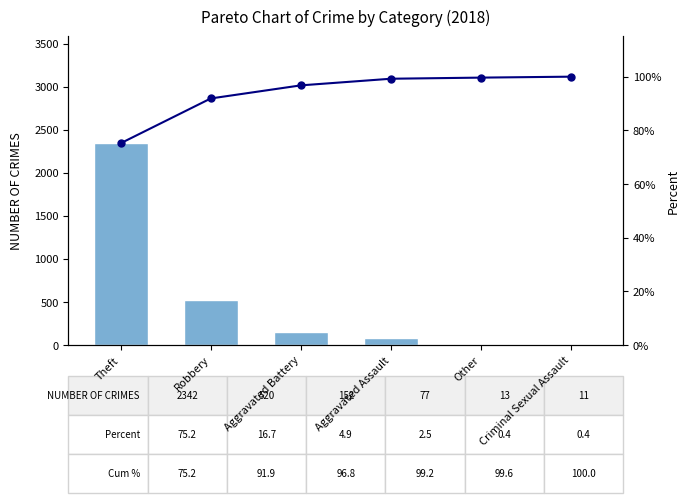

True or false: Cumulative % has a value of 173.0 at Aggravated Assault.

False